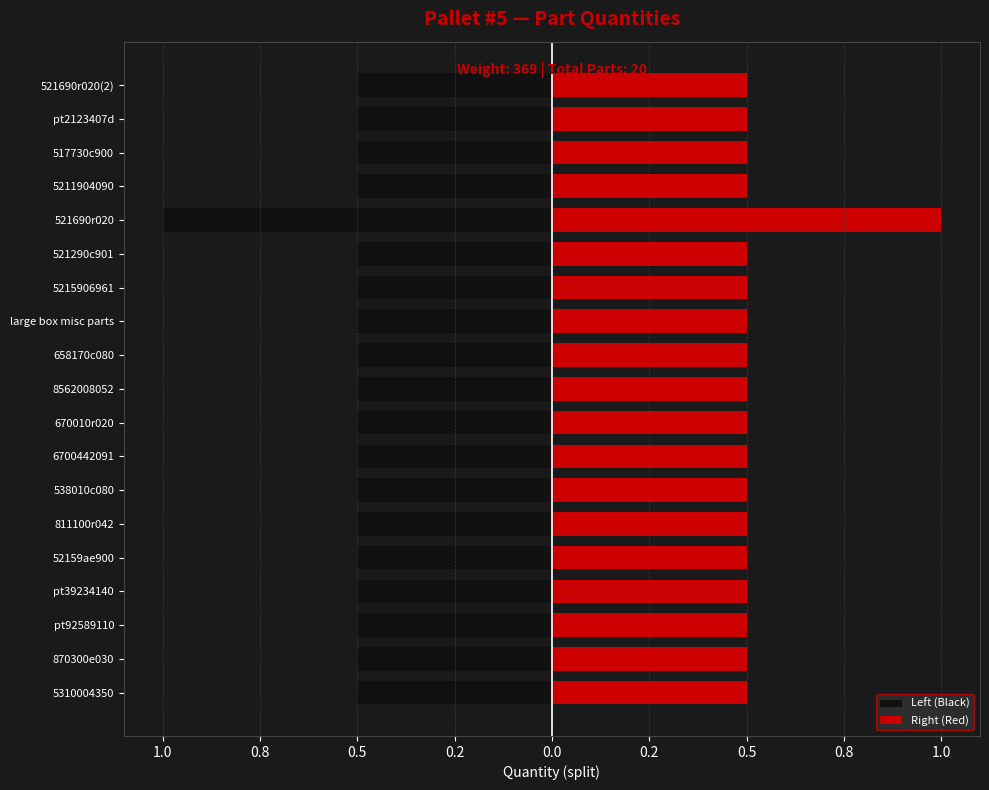

The value of Left (Black) at 8562008052 is -0.8. True or false?

False